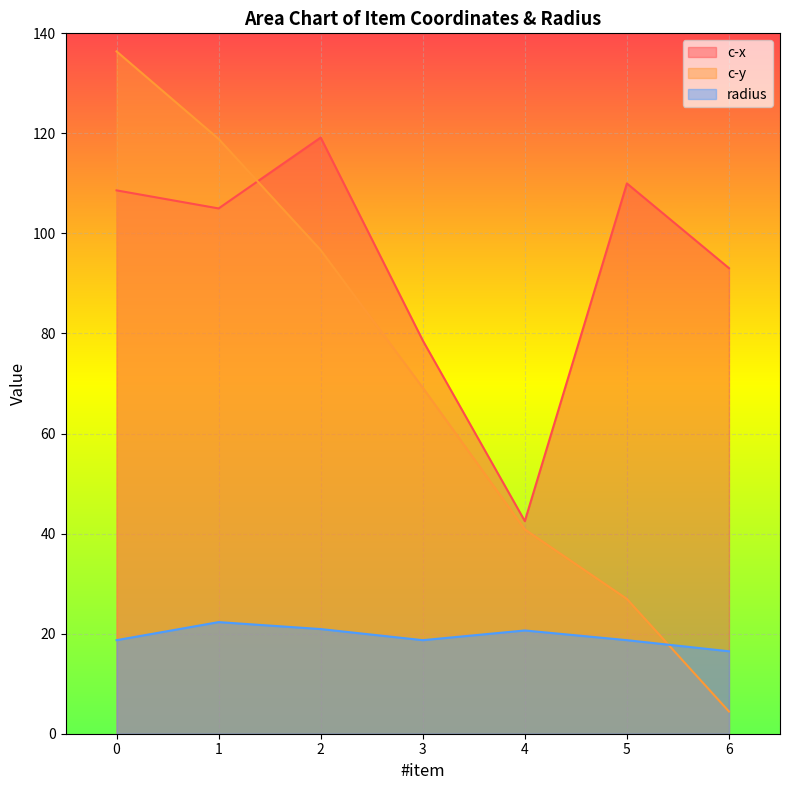

At which category does the chart reach its minimum across all series?

6